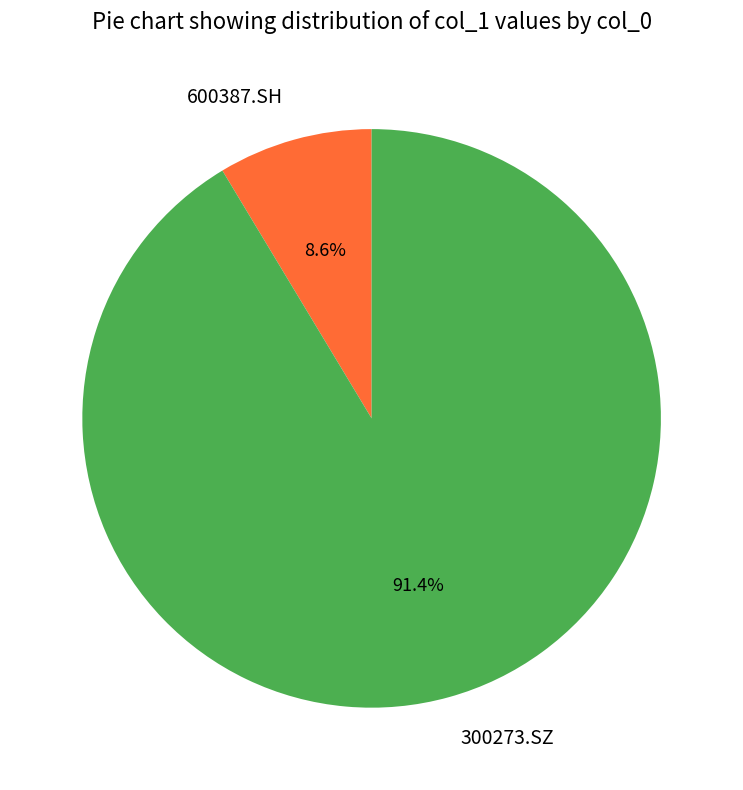

To the nearest percent, what is the difference between the 300273.SZ and 600387.SH slice percentages?

83%